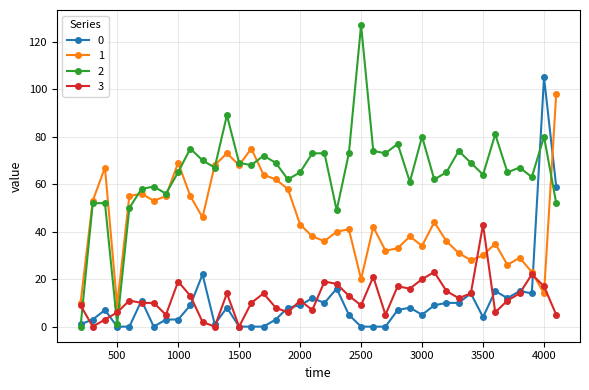

Reading right to left, list all the values displayed in this chart.

0: 59	105	14	15	12	15	4	14	10	10	9	5	8	7	0	0	0	5	16	10	12	9	8	3	0	0	0	8	1	22	9	3	3	0	11	0	0	7	3	1
1: 98	14	23	29	26	35	30	28	31	36	44	34	38	33	32	42	20	41	40	36	38	43	58	62	64	75	68	73	68	46	55	69	55	53	56	55	9	67	53	10
2: 52	80	63	67	65	81	64	69	74	65	62	80	61	77	73	74	127	73	49	73	73	65	62	69	72	68	69	89	67	70	75	65	56	59	58	50	1	52	52	0
3: 5	17	22	14	11	6	43	14	12	15	23	20	16	17	5	21	9	13	18	19	7	11	6	8	14	10	0	14	0	2	13	19	5	10	10	11	6	3	0	9